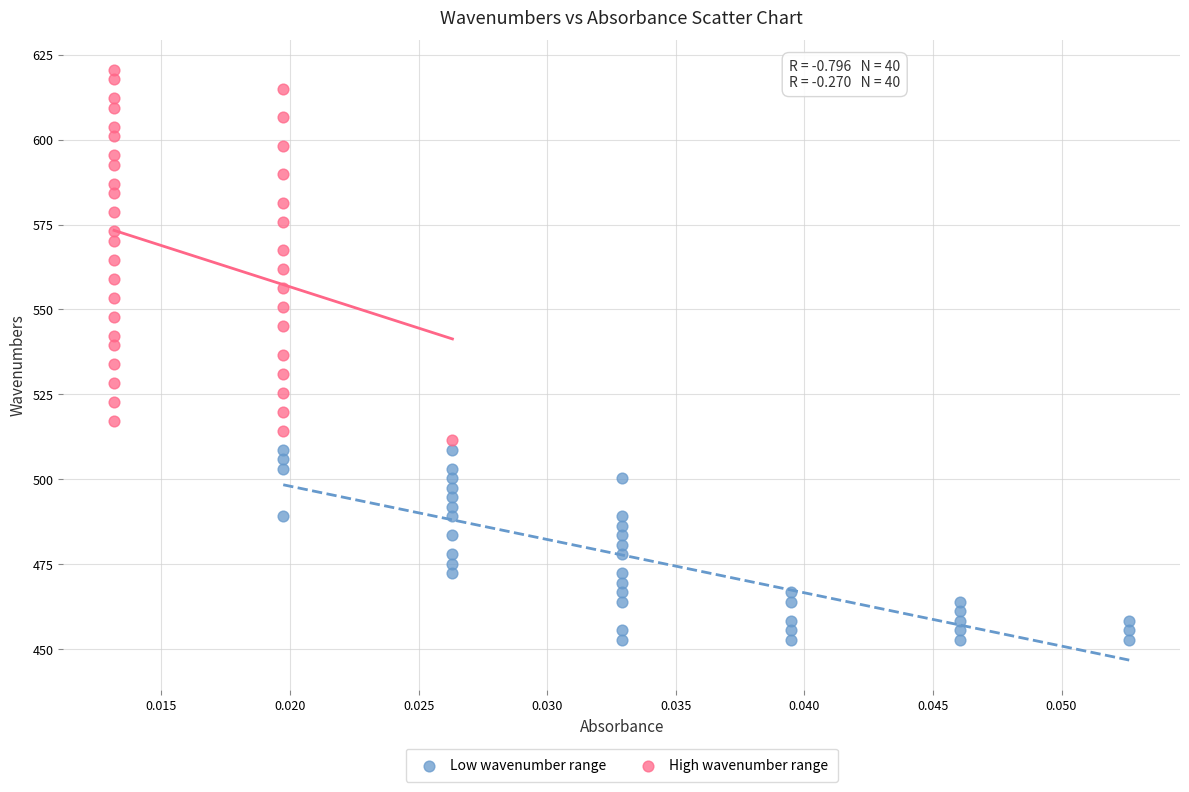

Which series has the widest spread of Y values?

High wavenumber range